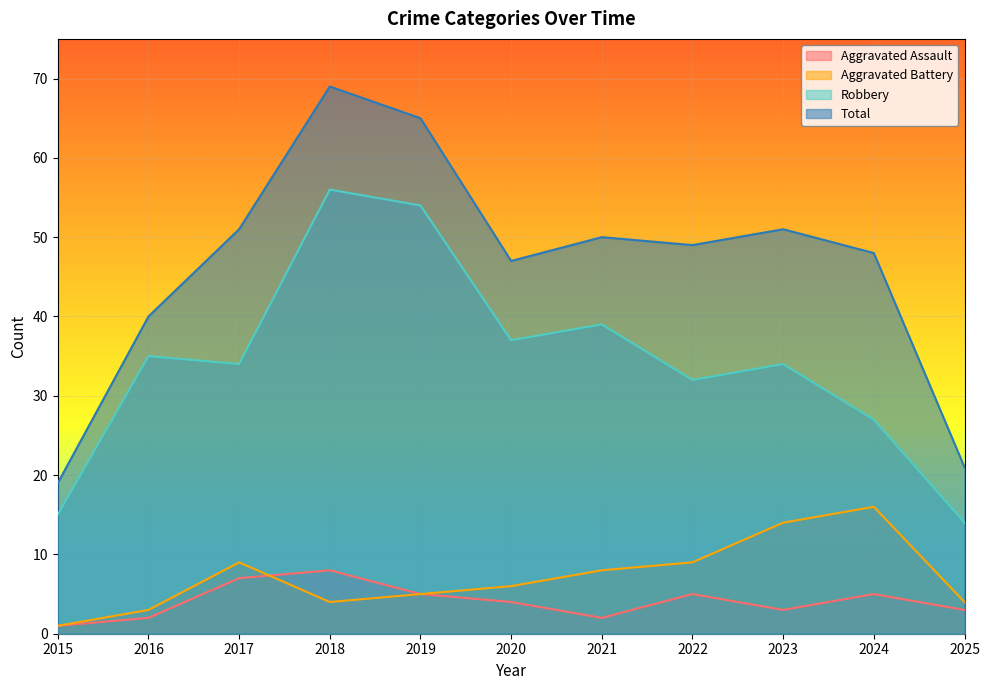

Where is the first local minimum for Total?

2020